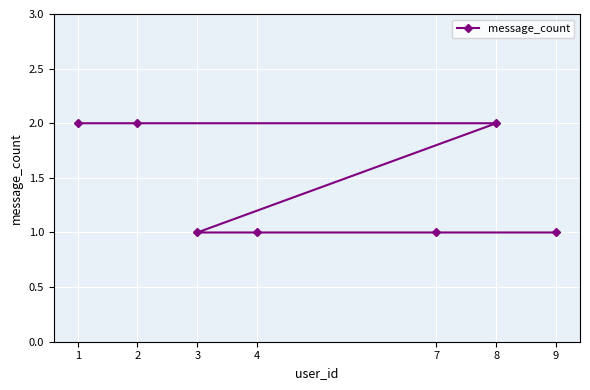

Count the number of categories in the chart.

7